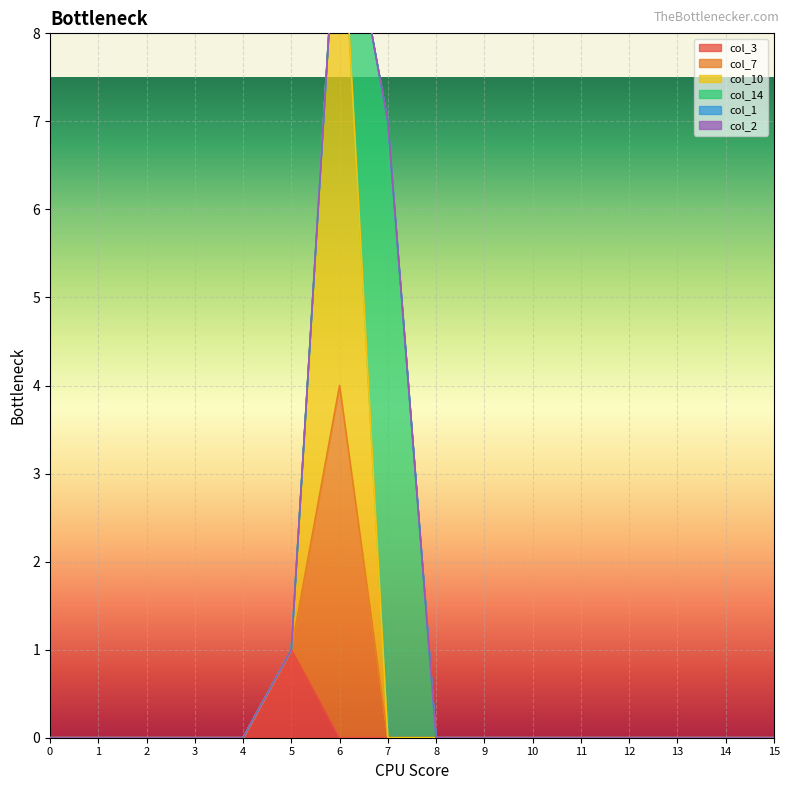

How many data points does each series have?

16